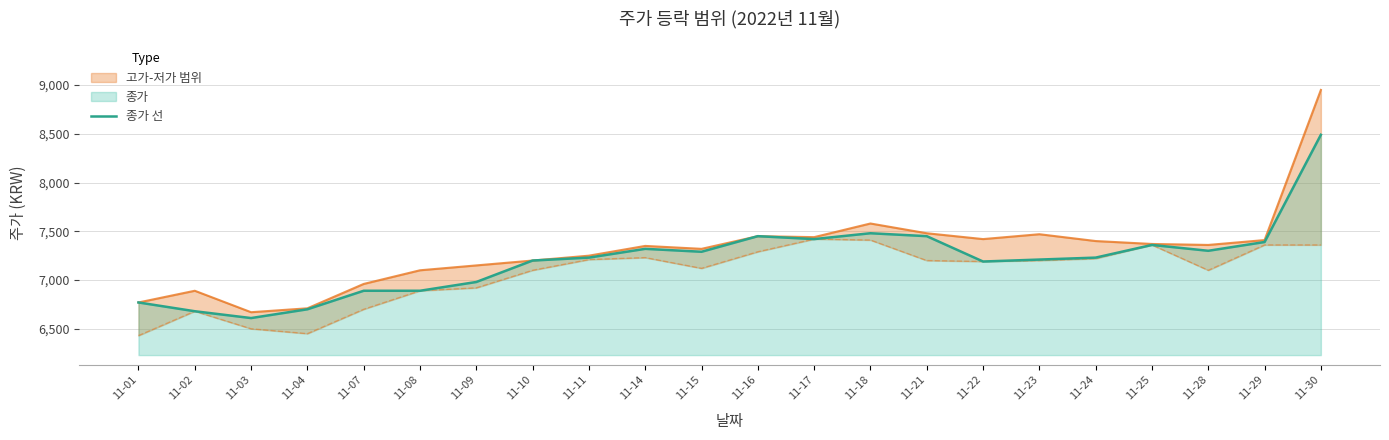

List the labels in order of value, smallest first.

11-03, 11-02, 11-04, 11-01, 11-07, 11-08, 11-09, 11-22, 11-10, 11-23, 11-11, 11-24, 11-15, 11-28, 11-14, 11-25, 11-29, 11-17, 11-16, 11-21, 11-18, 11-30